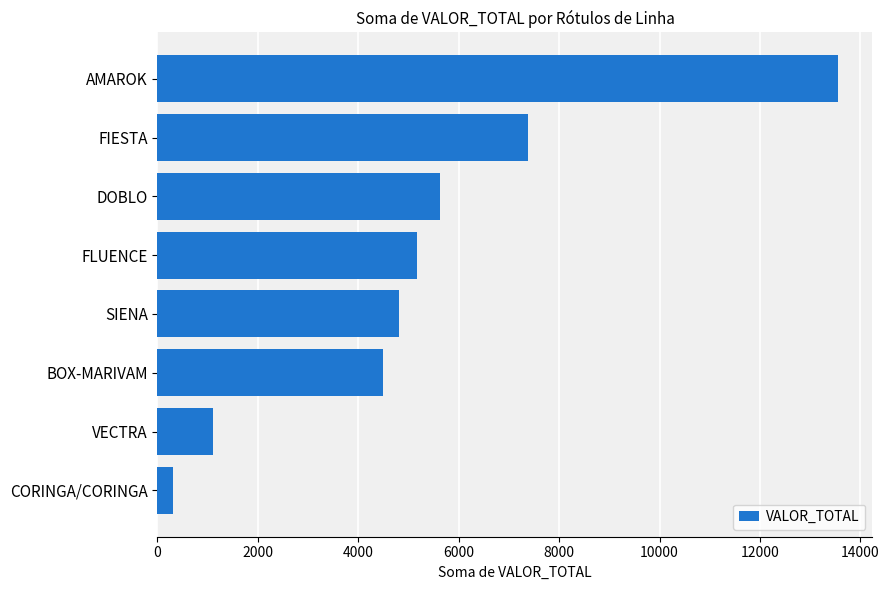

The value at BOX-MARIVAM is 4496.7. True or false?

True